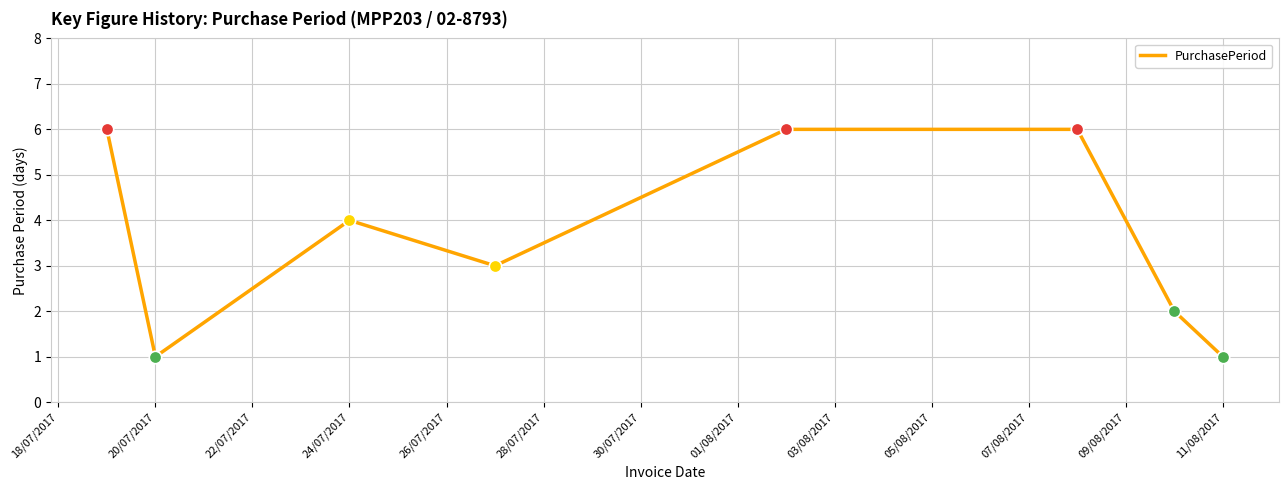

How many interior local valleys (lower than both neighbors) does the data have?

2